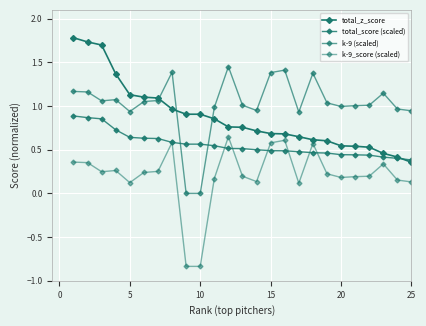

Does the chart have visible grid lines?

Yes